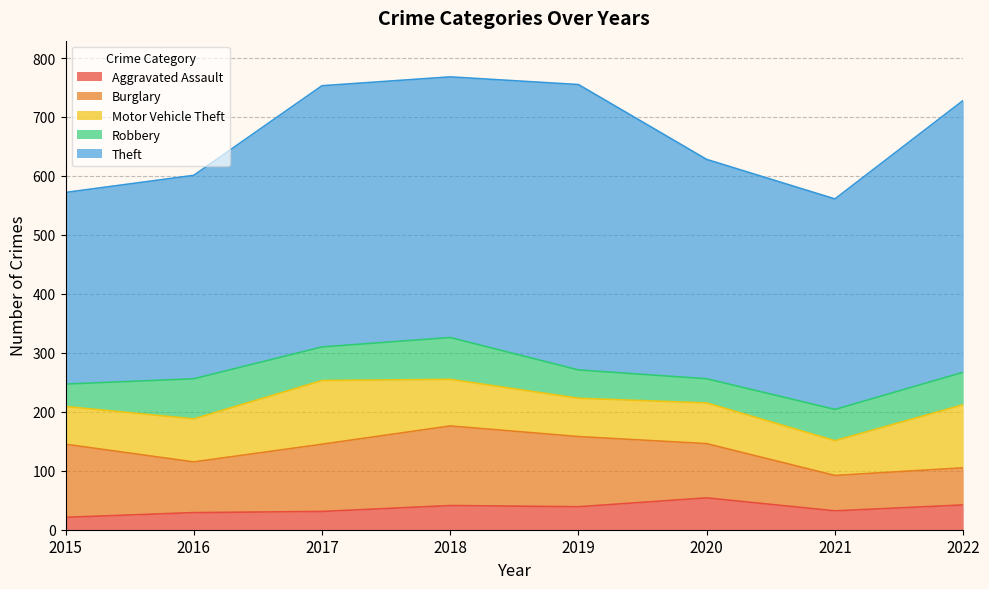

Is it true that Burglary equals 124 at 2015?

True